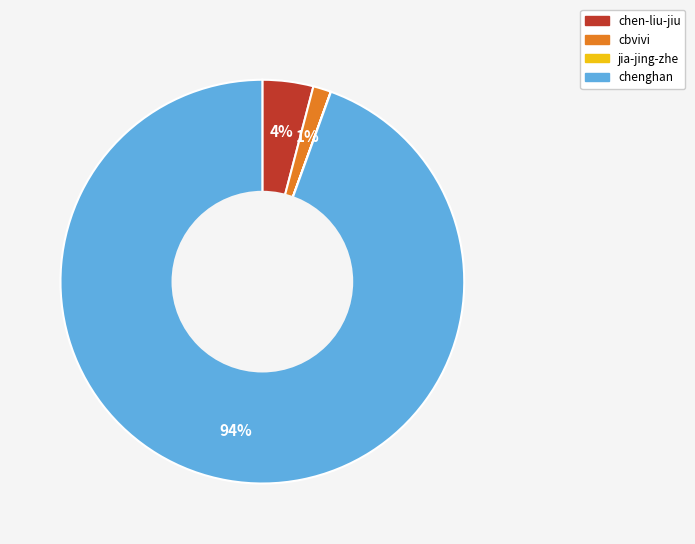

True or false: chen-liu-jiu accounts for 14% of the total.

False